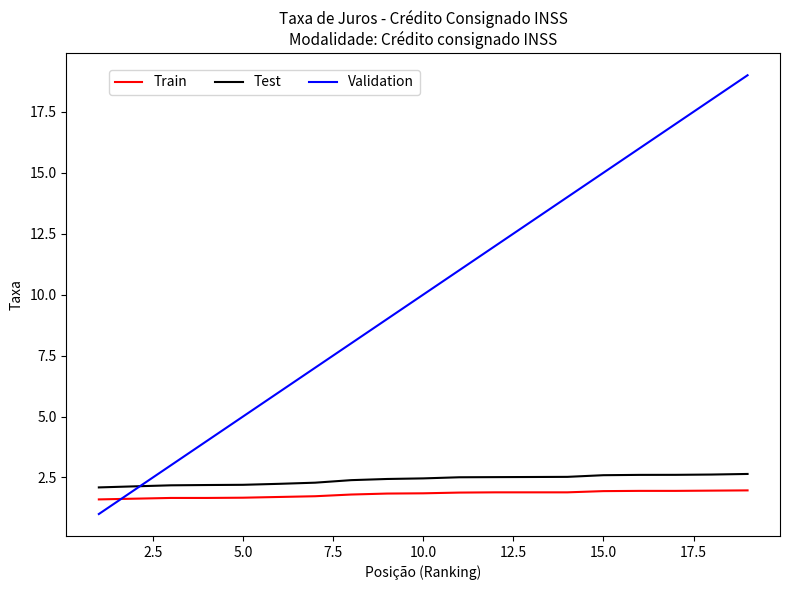

Which series has the largest total across all categories?

Validation